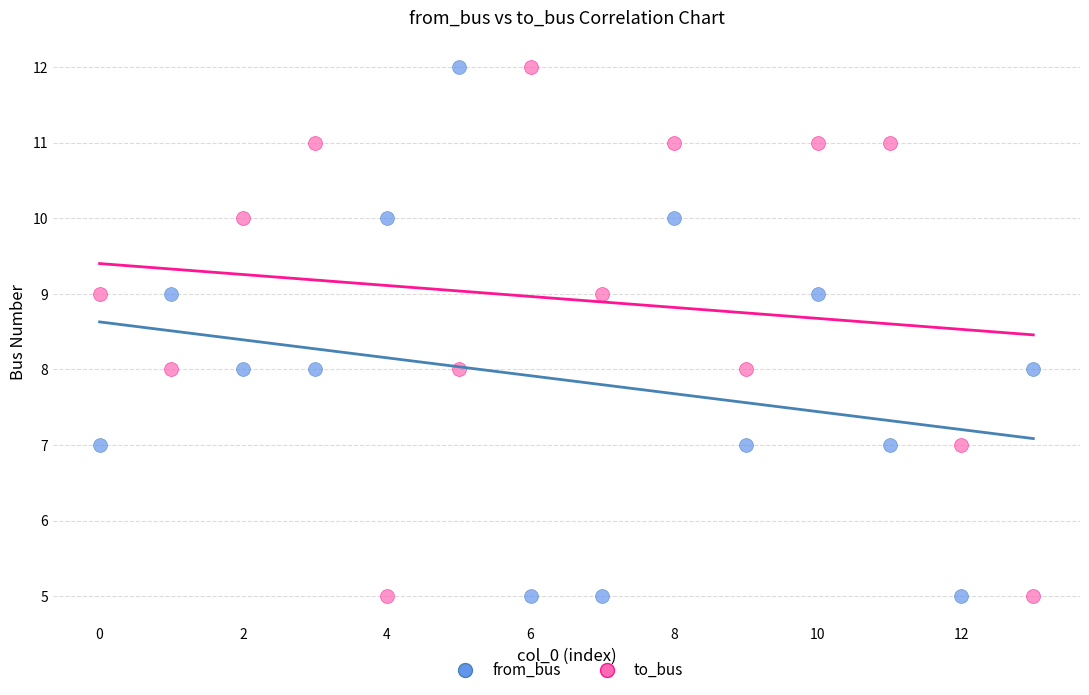

Across all data points, what is the range of Y values (max minus min)?

7